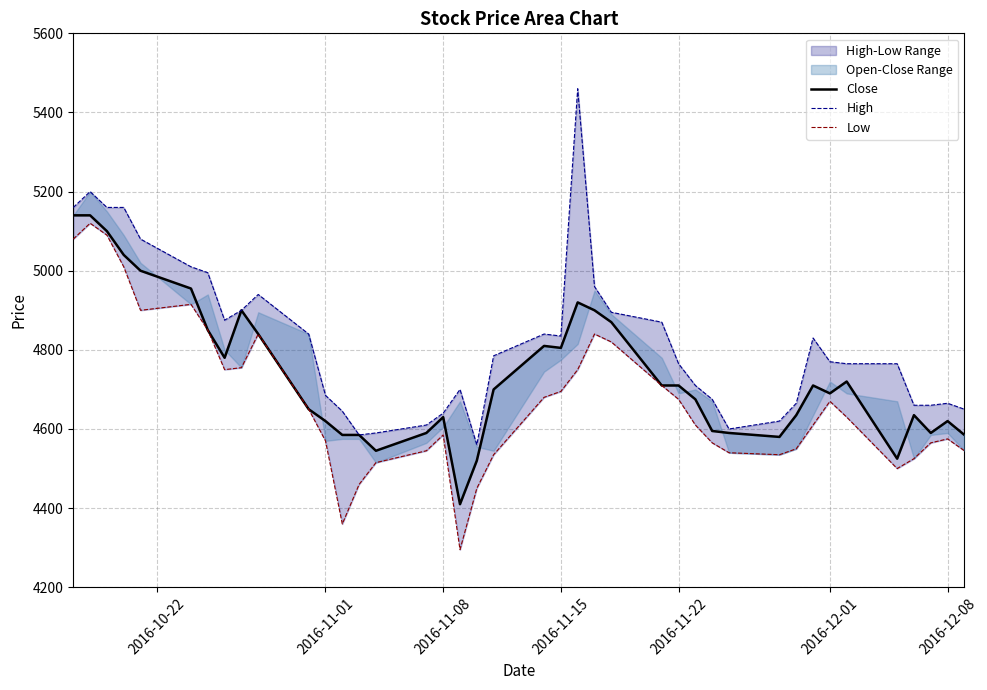

At which label does Close first exceed 4700?

2016-10-22